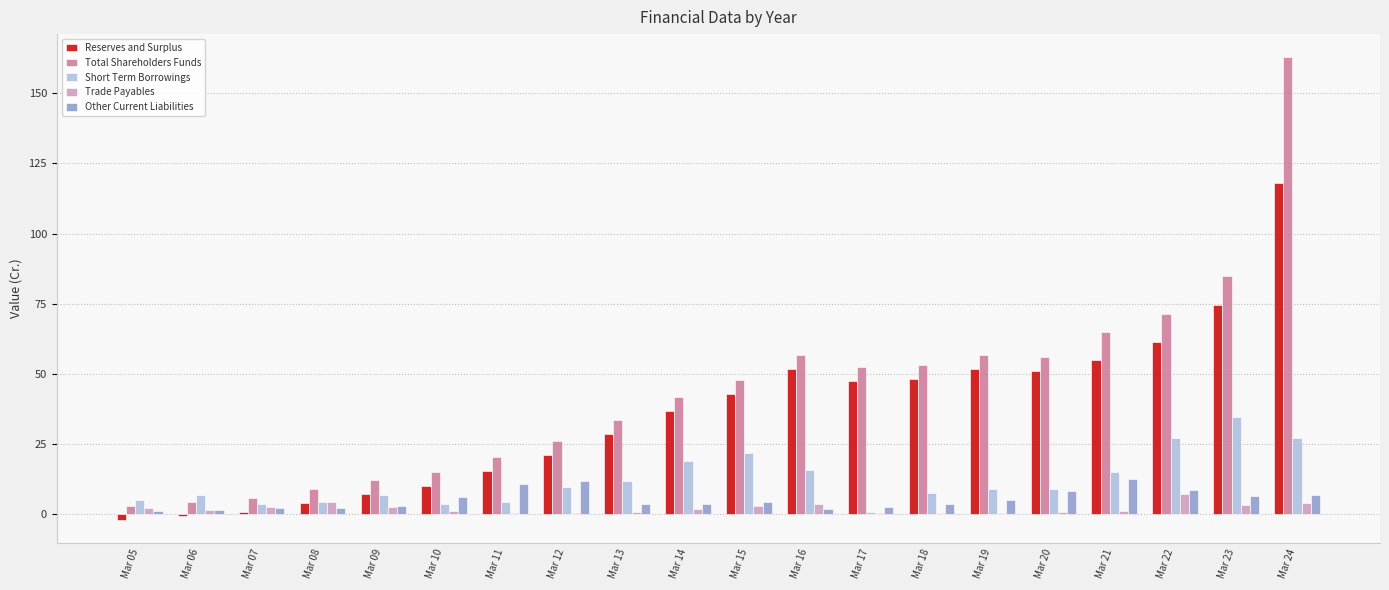

What is the difference between the Trade Payables values at Mar 13 and Mar 14?

1.0